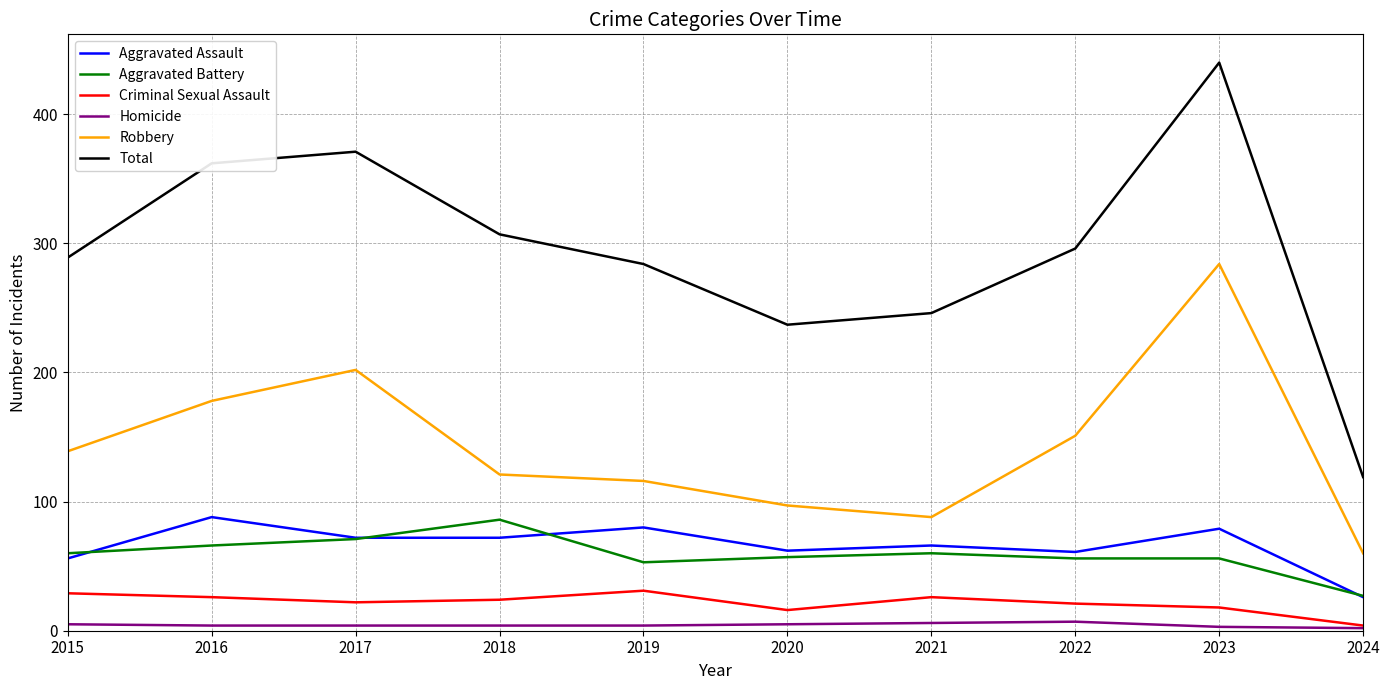

The Criminal Sexual Assault series shows 21 at 2022. True or false?

True